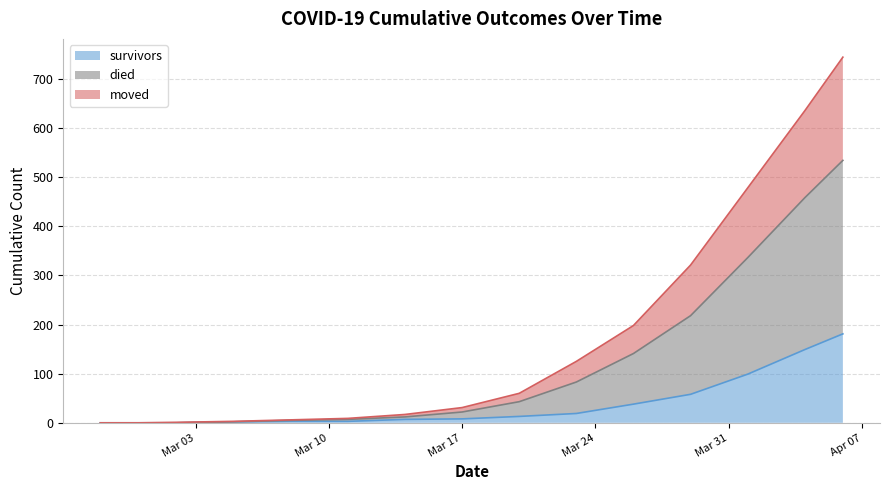

True or false: died has a value of 1082 at 2020-04-06.

False